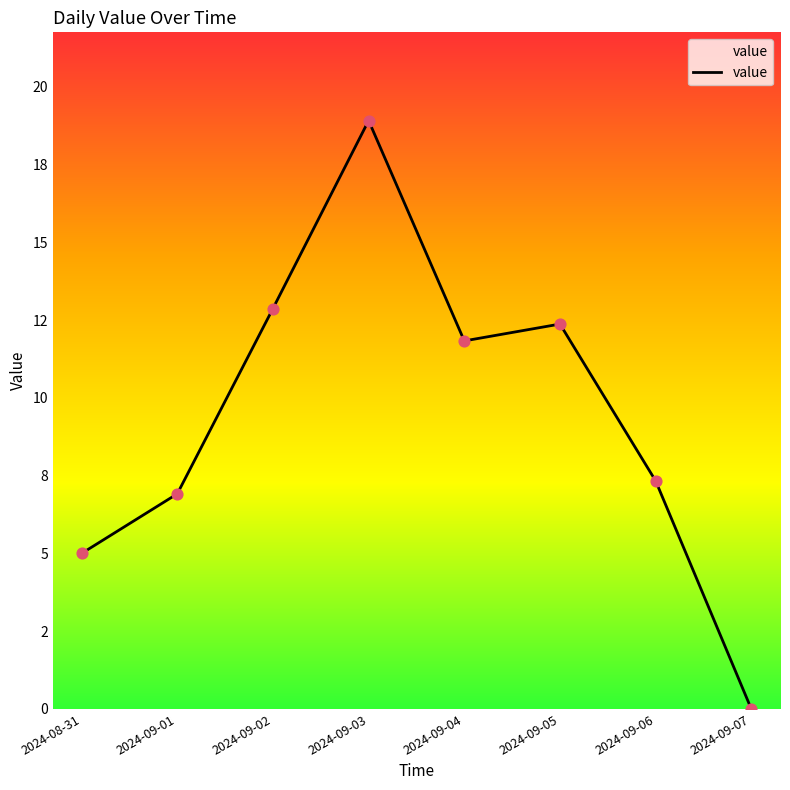

Between 2024-09-04 and 2024-09-05, which is larger?

2024-09-05